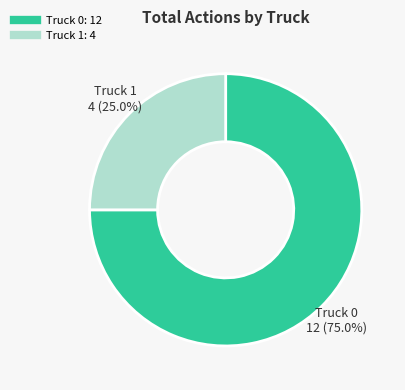

To the nearest percent, what is the difference between the Truck 0 and Truck 1 slice percentages?

50%